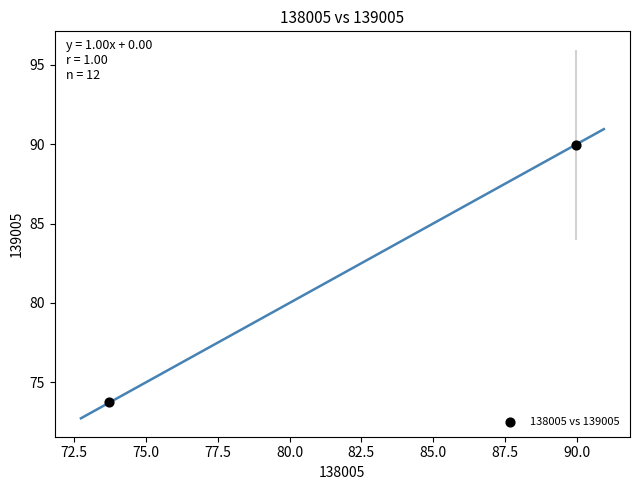

What Y value in the scatter plot is closest to 81?

73.7